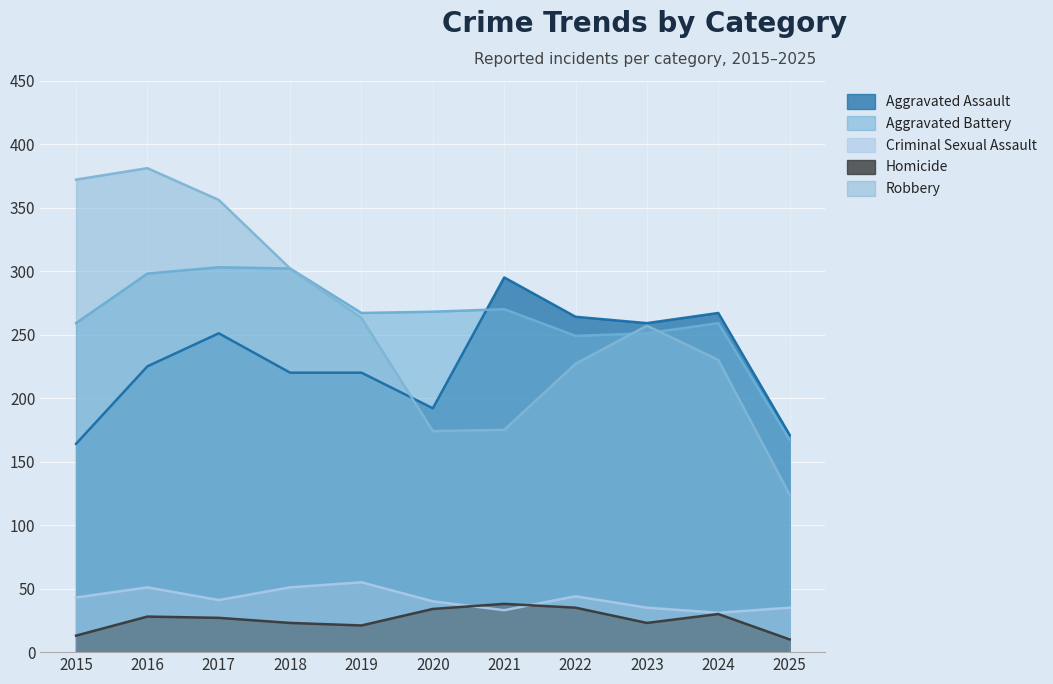

What are all the series names shown in the legend?

Aggravated Assault, Aggravated Battery, Criminal Sexual Assault, Homicide, Robbery